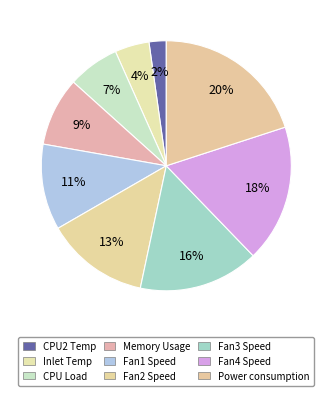

Which slice is the smallest?

CPU2 Temp